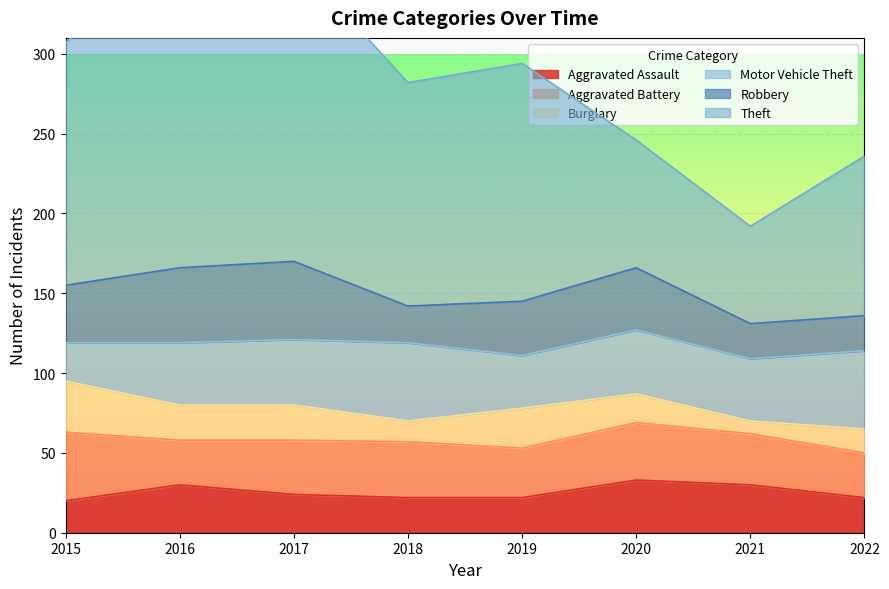

At which category does Robbery reach its first local valley?

2018